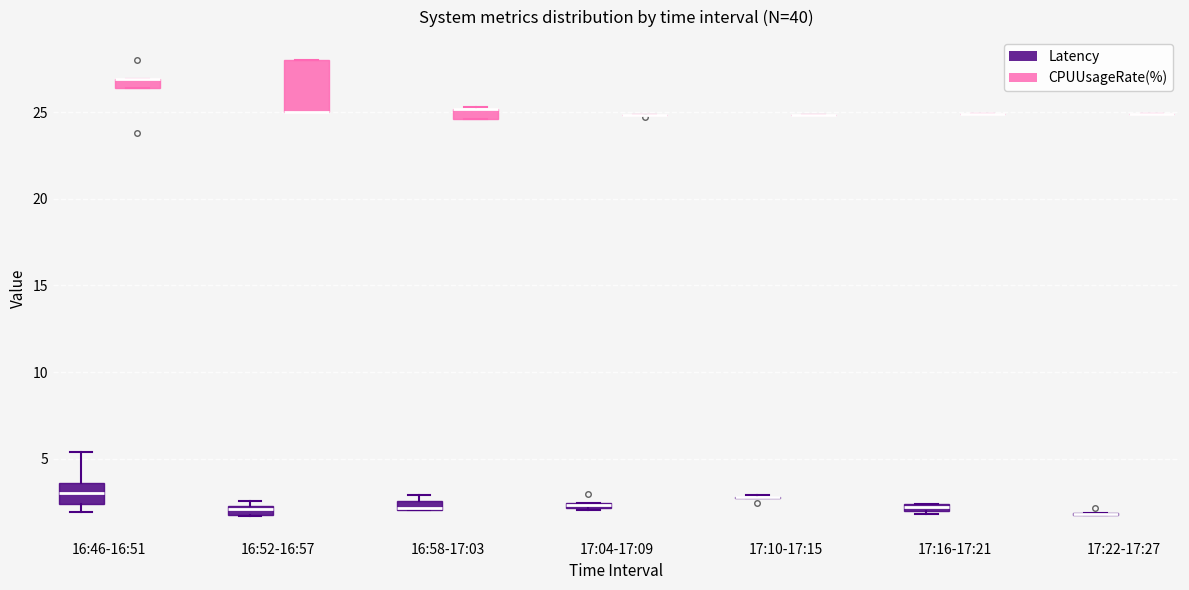

Which box is the tallest, from its lower edge to its upper edge?

16:52-16:57 (CPUUsageRate(%))